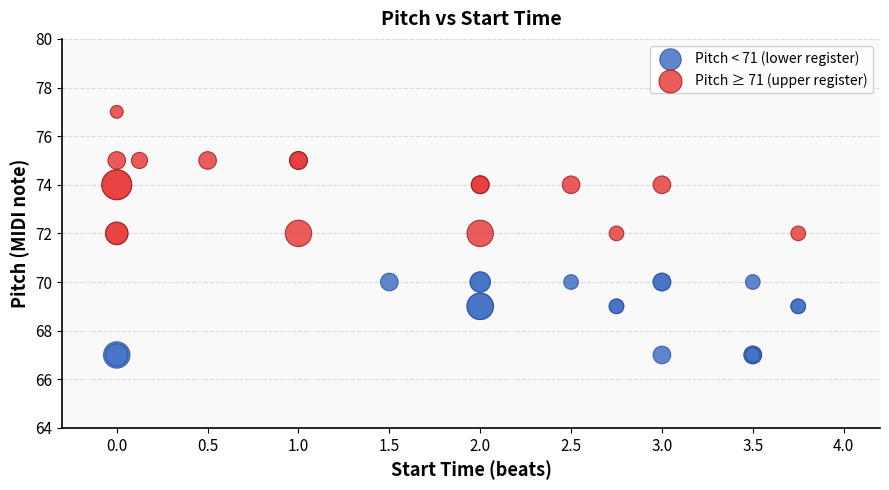

Which series contains the lowest Y value?

Pitch < 71 (lower register)